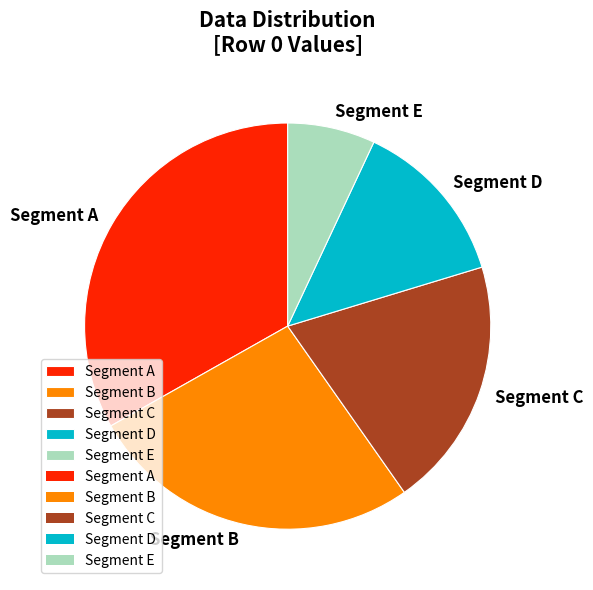

Which category has the smallest portion of the pie?

Segment E